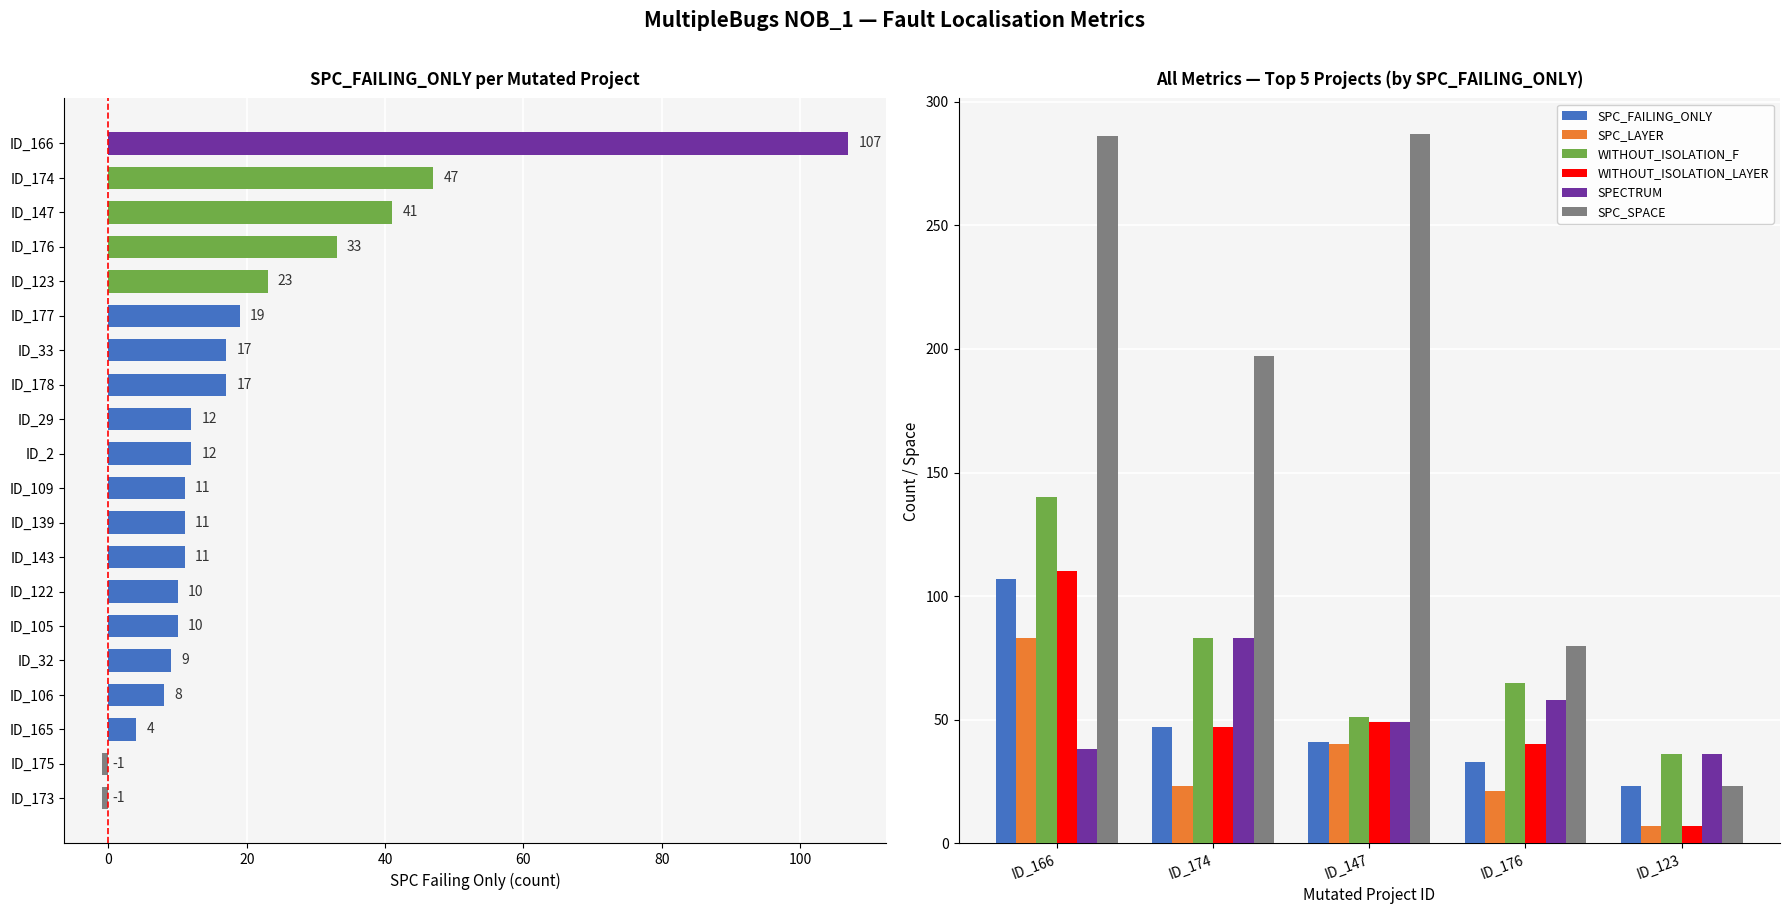

What is the smallest value displayed?

7